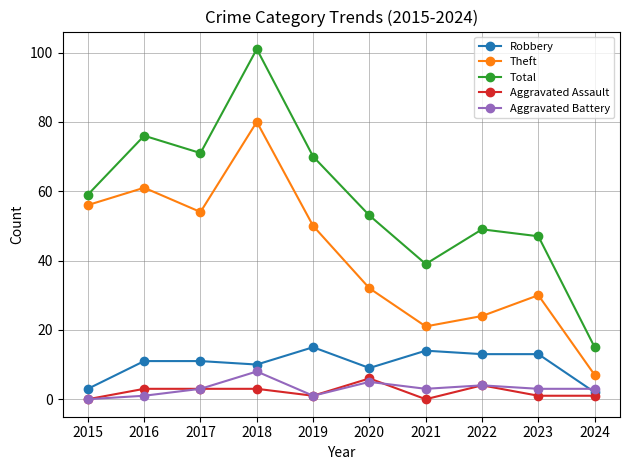

What are all the series names shown in the legend?

Robbery, Theft, Total, Aggravated Assault, Aggravated Battery